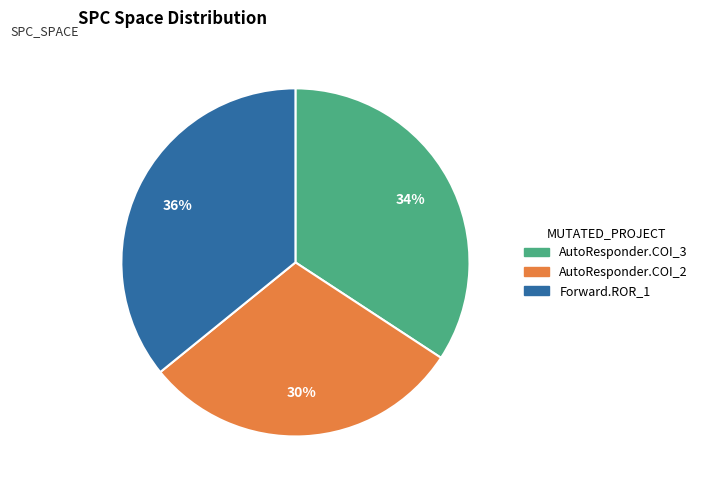

To the nearest percent, what is the difference between the largest and smallest slice percentages?

6%